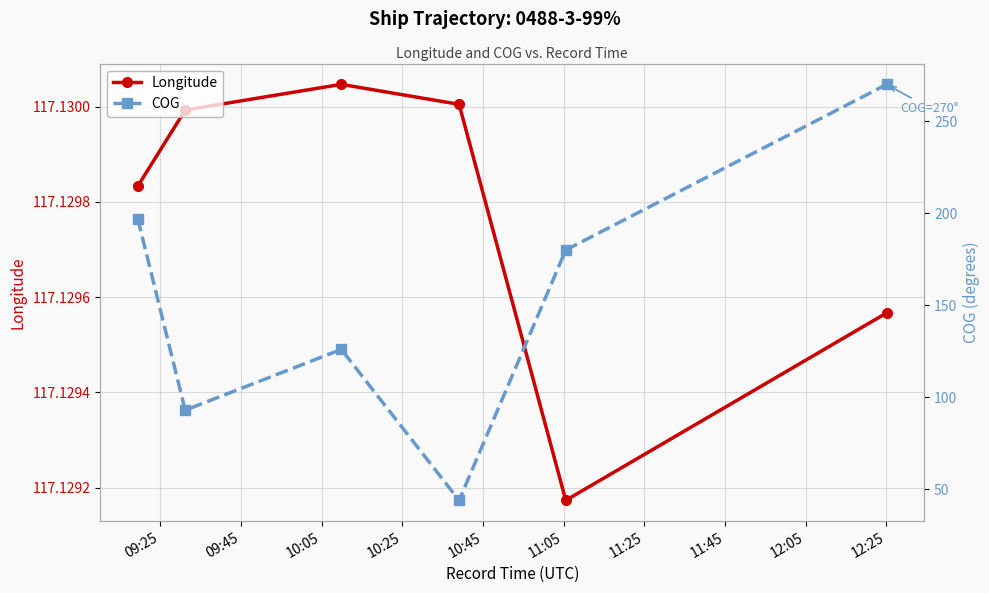

In Longitude, how many points are higher than both neighbors (excluding endpoints)?

1